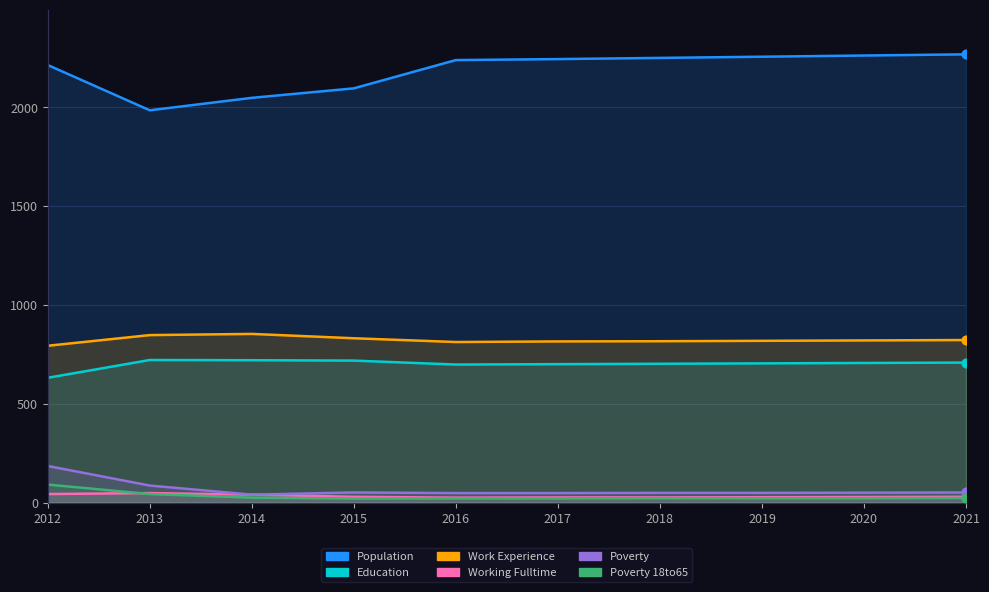

Which series contains the highest Y value?

Population